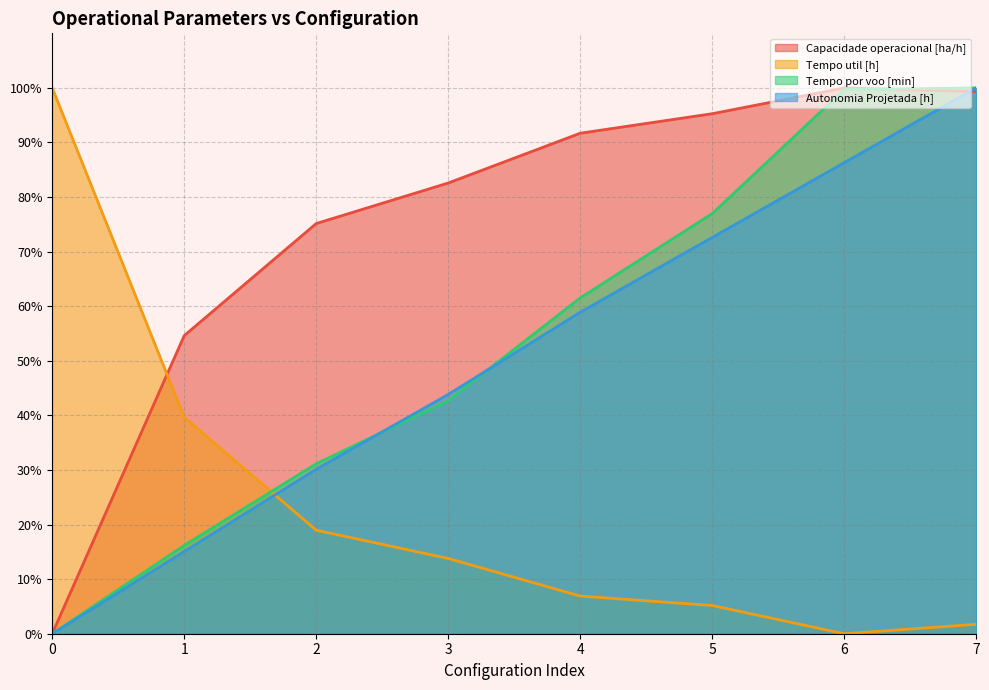

List the series in order of their peak value, highest first.

Capacidade operacional [ha/h], Tempo util [h], Tempo por voo [min], Autonomia Projetada [h]